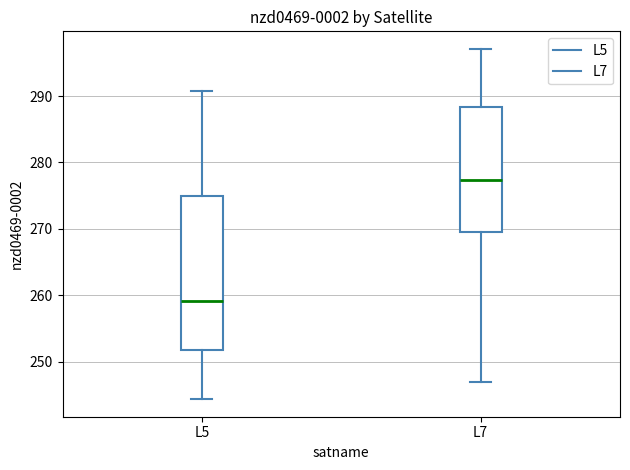

Which box has the highest median line?

L7